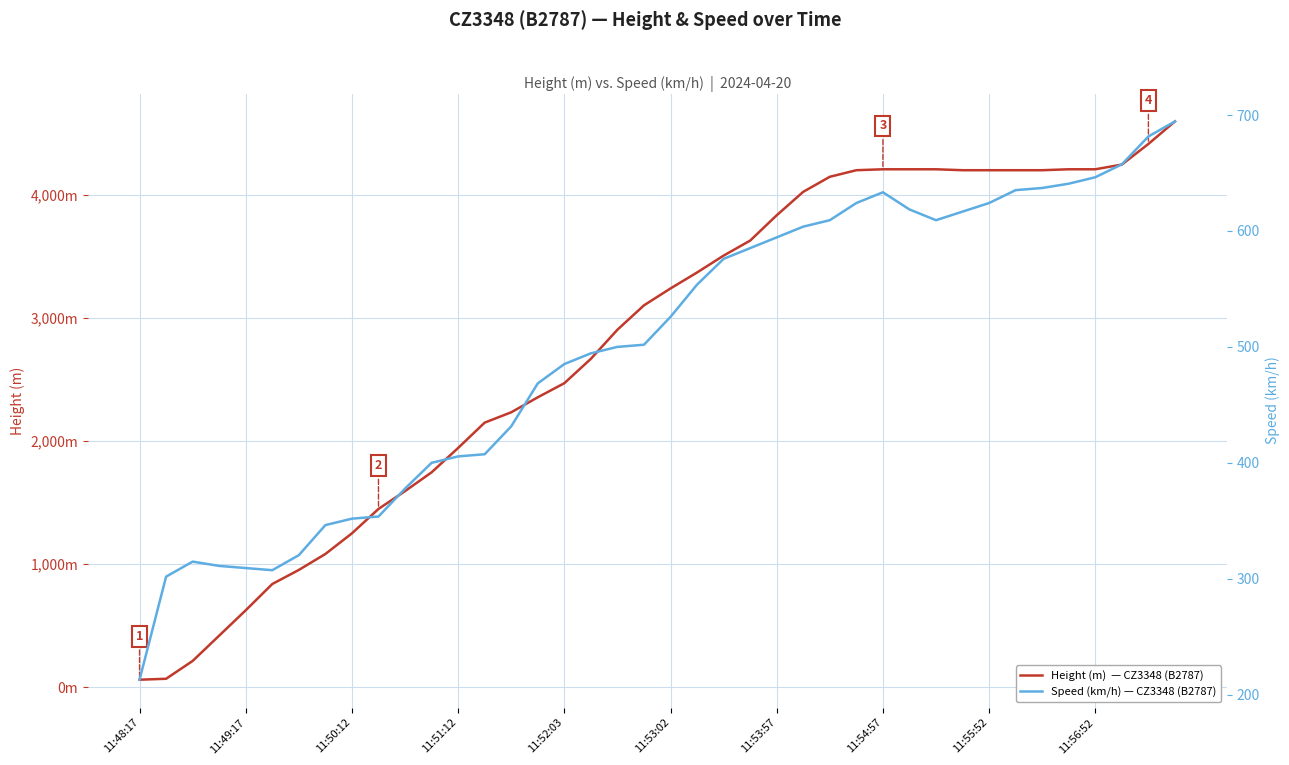

At 11:53:57, list the series in order from largest to smallest.

Height (m)  — CZ3348 (B2787), Speed (km/h) — CZ3348 (B2787)